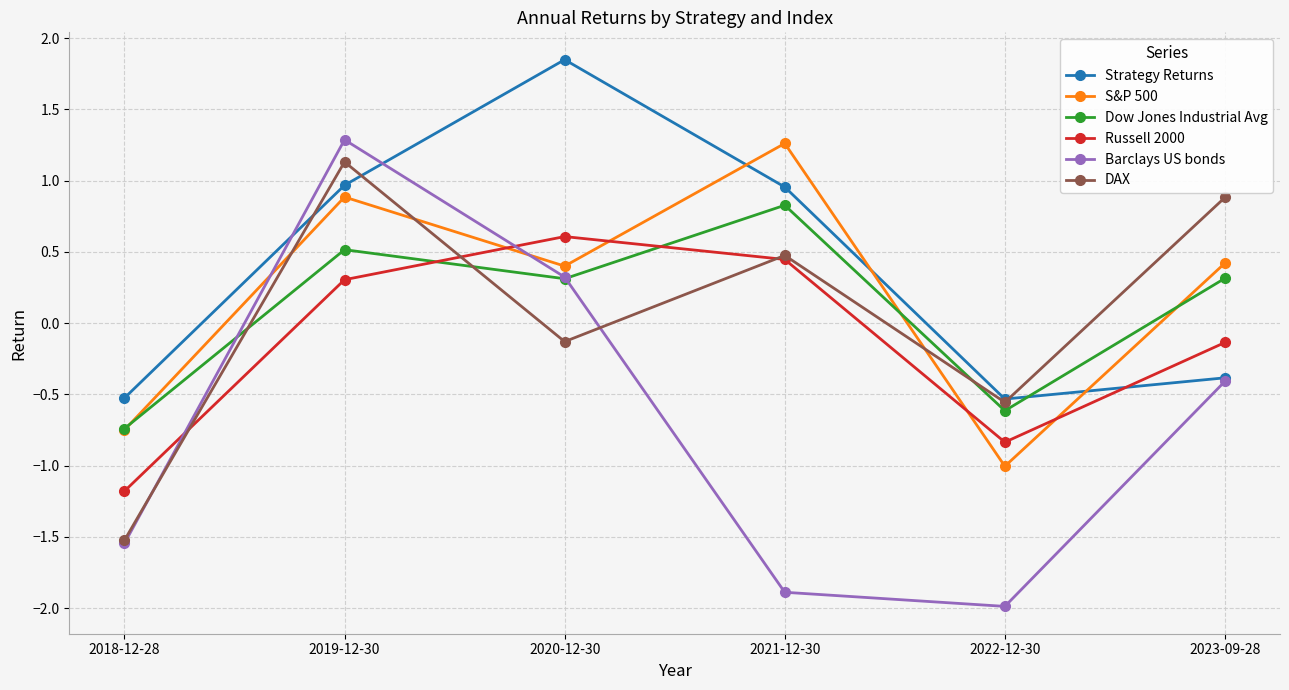

What is the value of the Dow Jones Industrial Avg point at the 4th from the left?

0.8